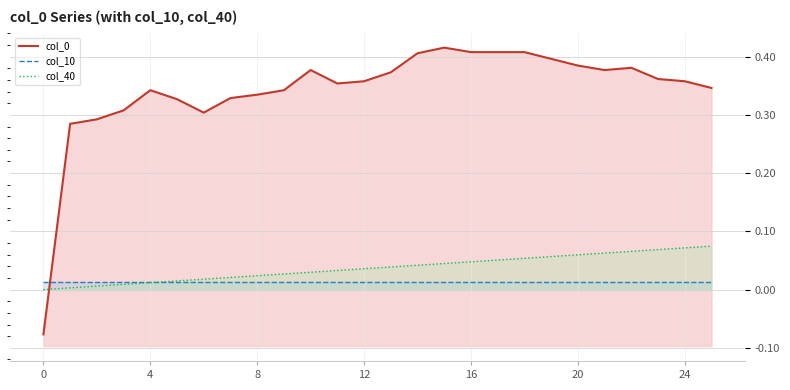

At which category is the sum across all series the highest?

18